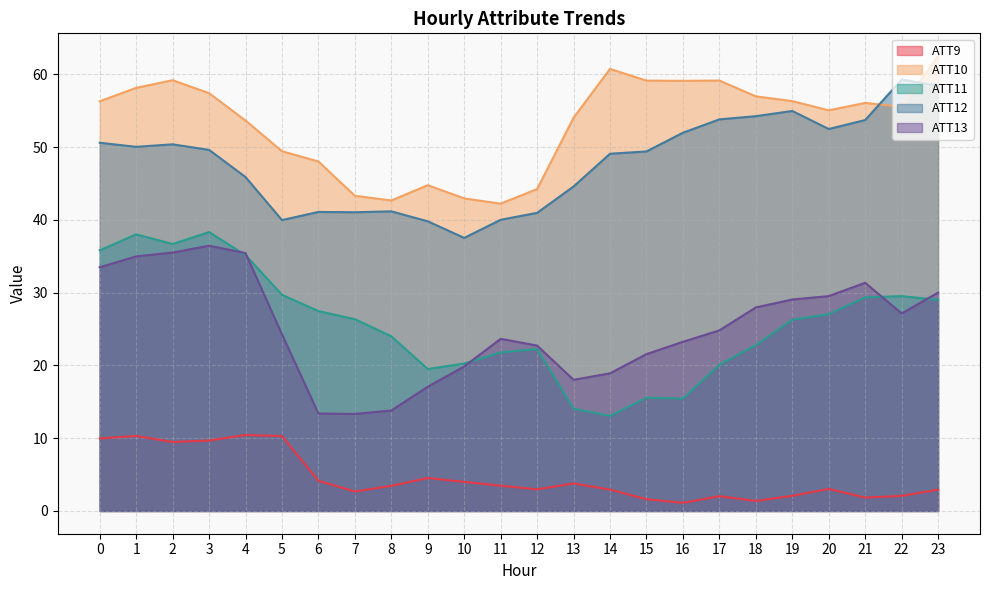

Which category has the lowest value in the ATT13 series?

7